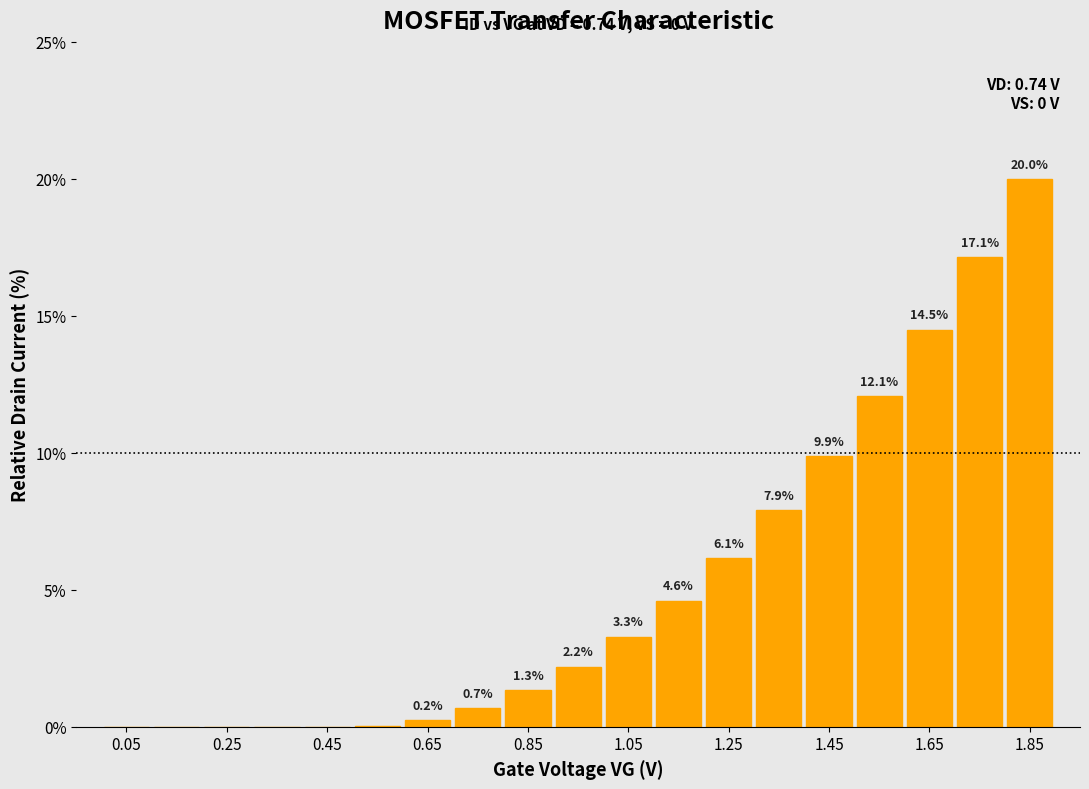

Over which range of the x-axis is the bar tallest?

1.8 to 1.9